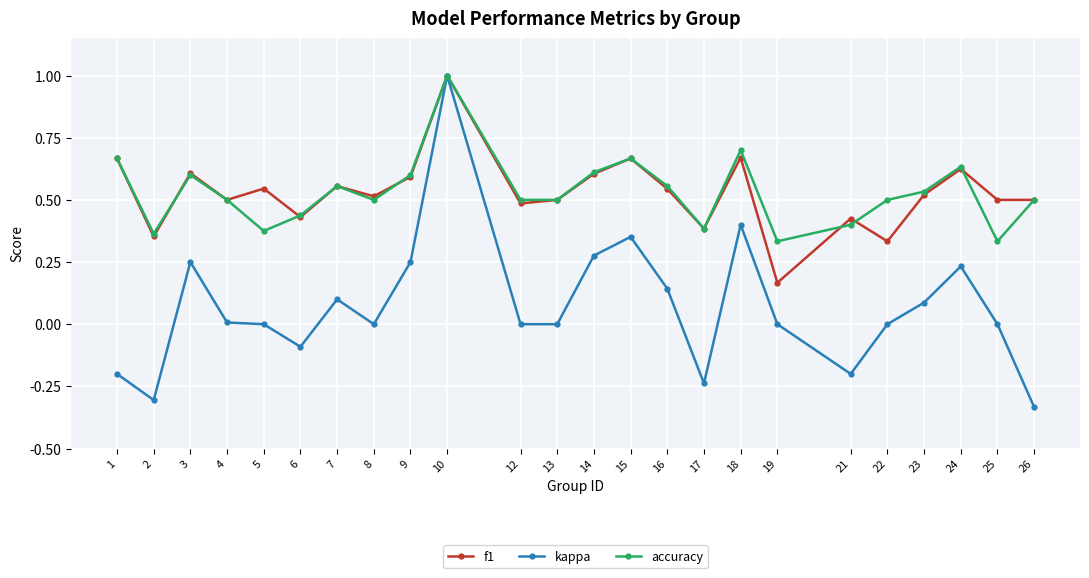

What is the maximum value shown in the chart?

1.0